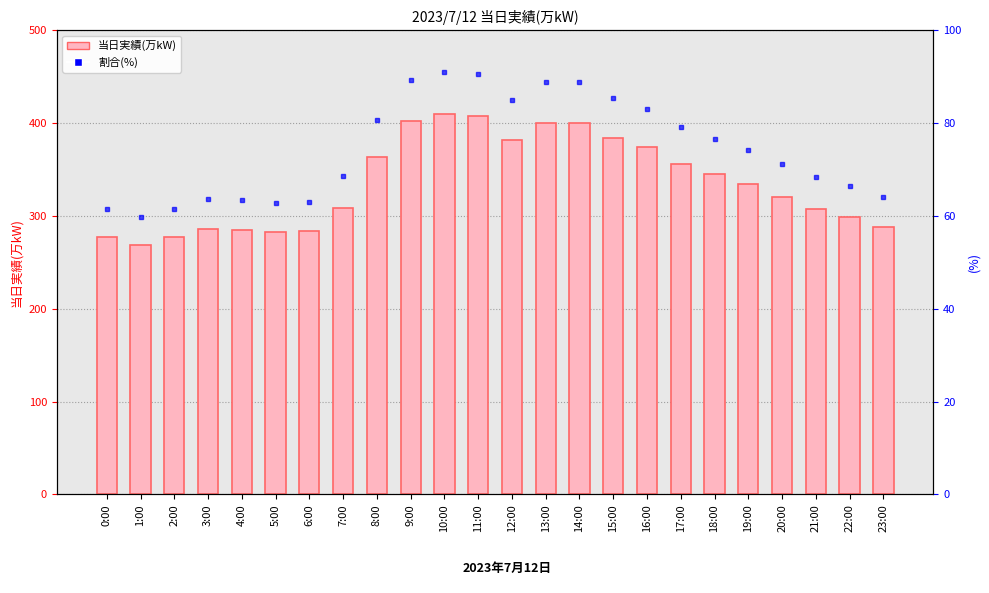

What is the label of the 16th bar from the right?

8:00